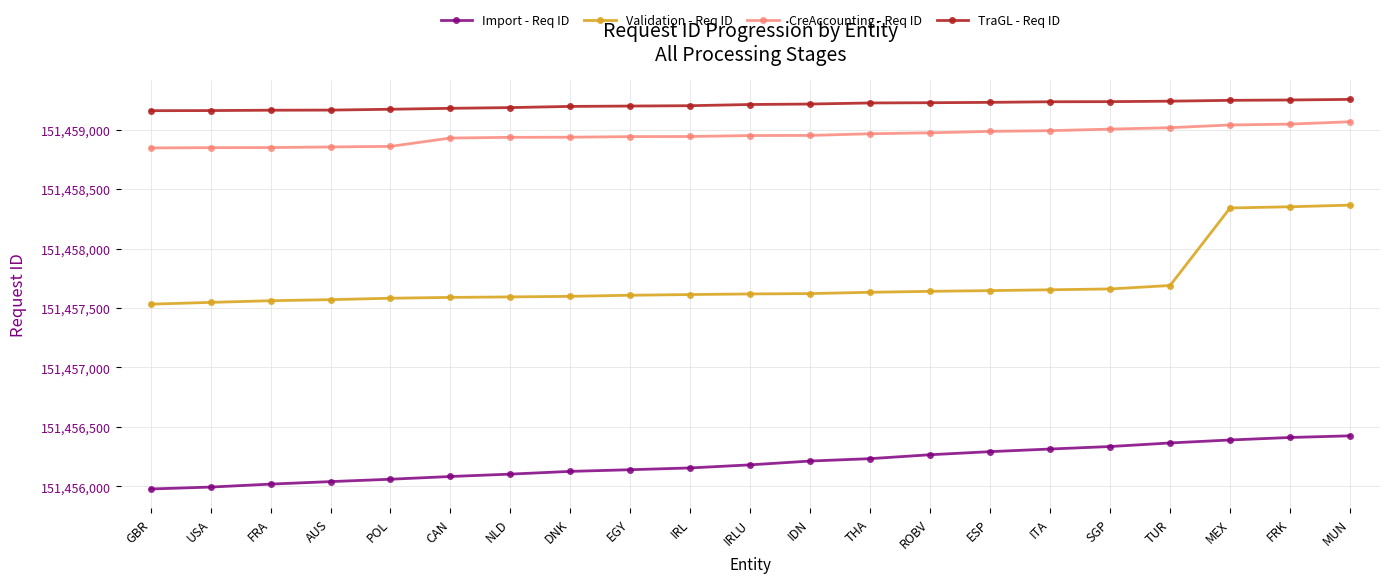

List the series in order of their peak value, lowest first.

Import - Req ID, Validation - Req ID, CreAccounting - Req ID, TraGL - Req ID